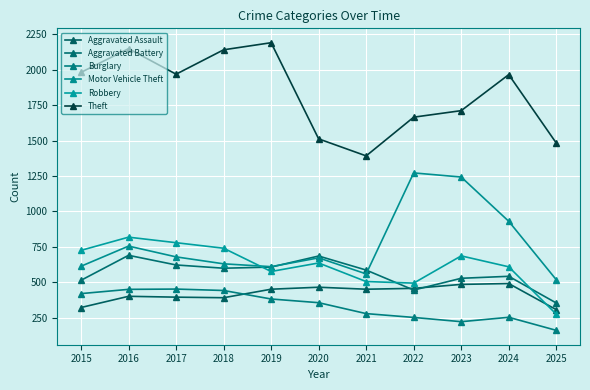

List the series in order of their peak value, highest first.

Theft, Motor Vehicle Theft, Robbery, Aggravated Battery, Aggravated Assault, Burglary